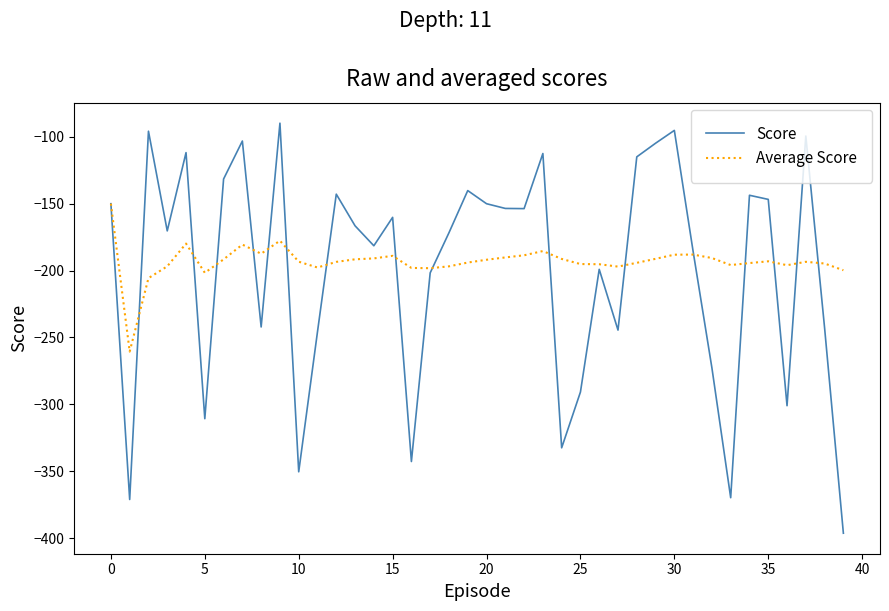

Which series has the largest range (max minus min)?

Score